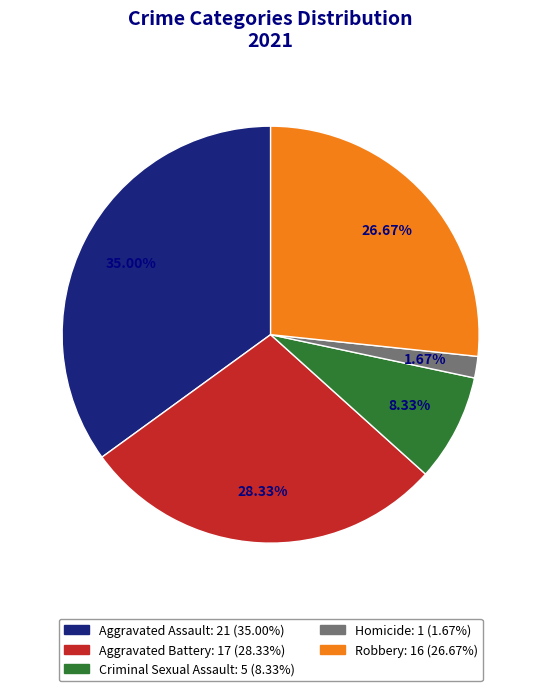

Between Aggravated Battery and Aggravated Assault, which is larger?

Aggravated Assault